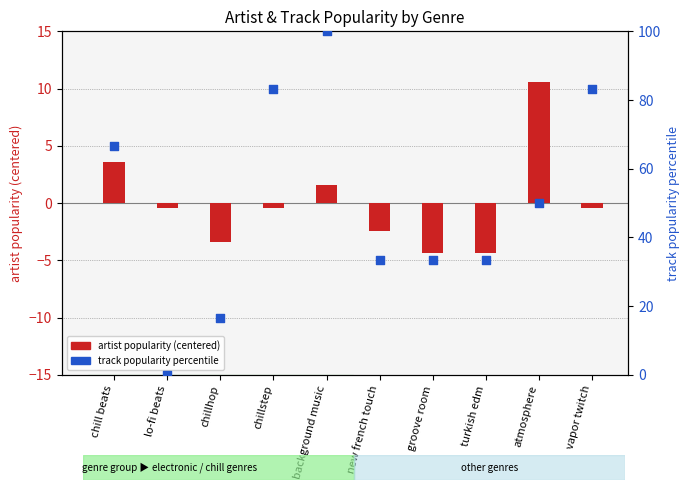

At which category is the sum across all series the highest?

background music